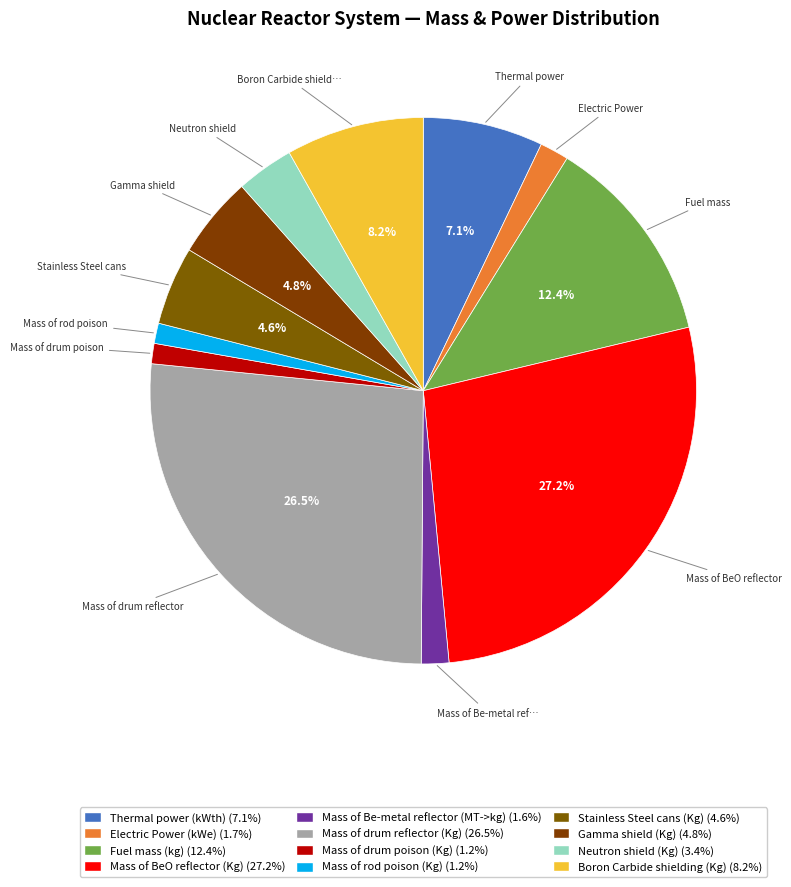

Is the sum of Gamma shield (Kg) and Mass of BeO reflector (Kg) greater than half?

No